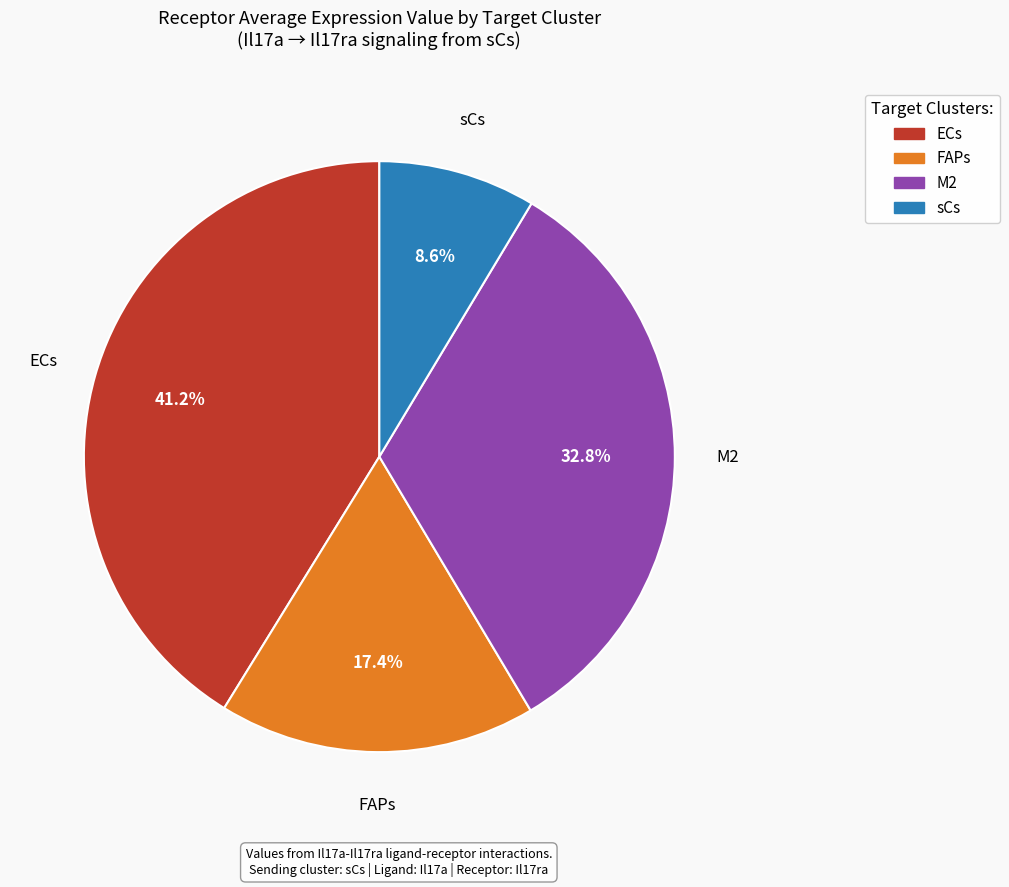

What portion of the pie excludes sCs?

91.4%